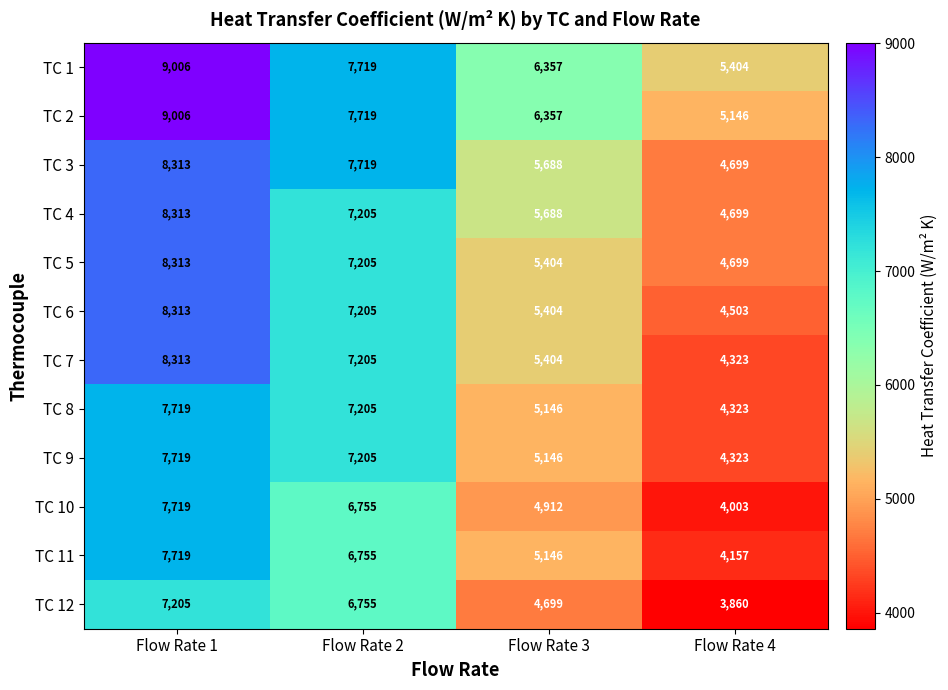

What is the sum of the TC 4 values at Flow Rate 1 and Flow Rate 3?

14001